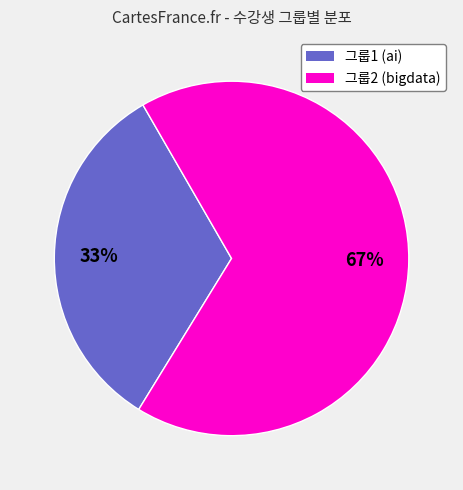

Count the number of slices in the pie.

2